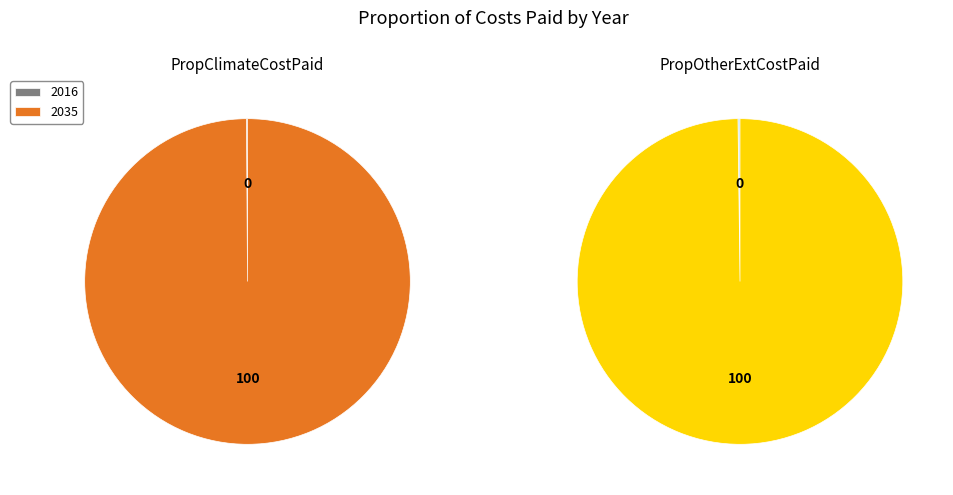

What is the smallest slice in the pie chart?

2016